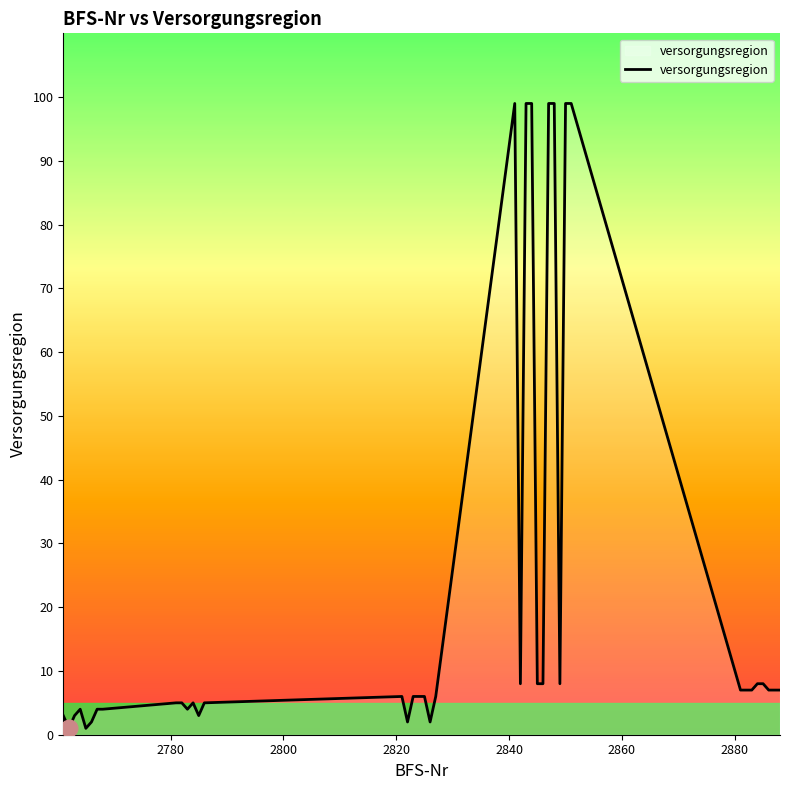

What is the greatest value displayed?

99